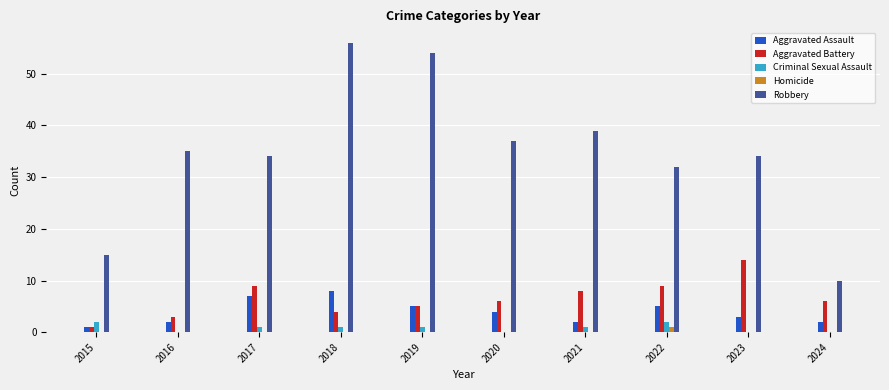

The value of Robbery at 2022 is 32. True or false?

True